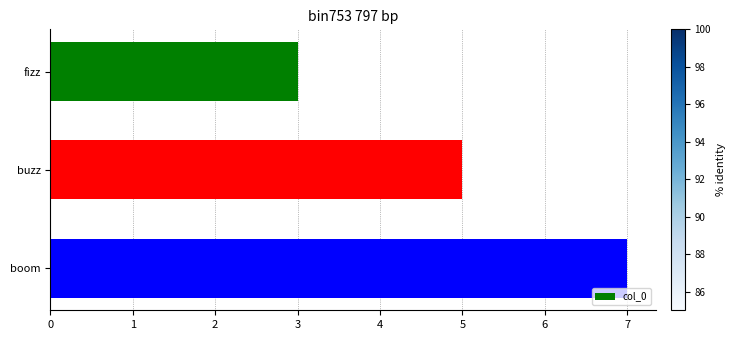

Are the bars grouped side by side (vs. stacked)?

No